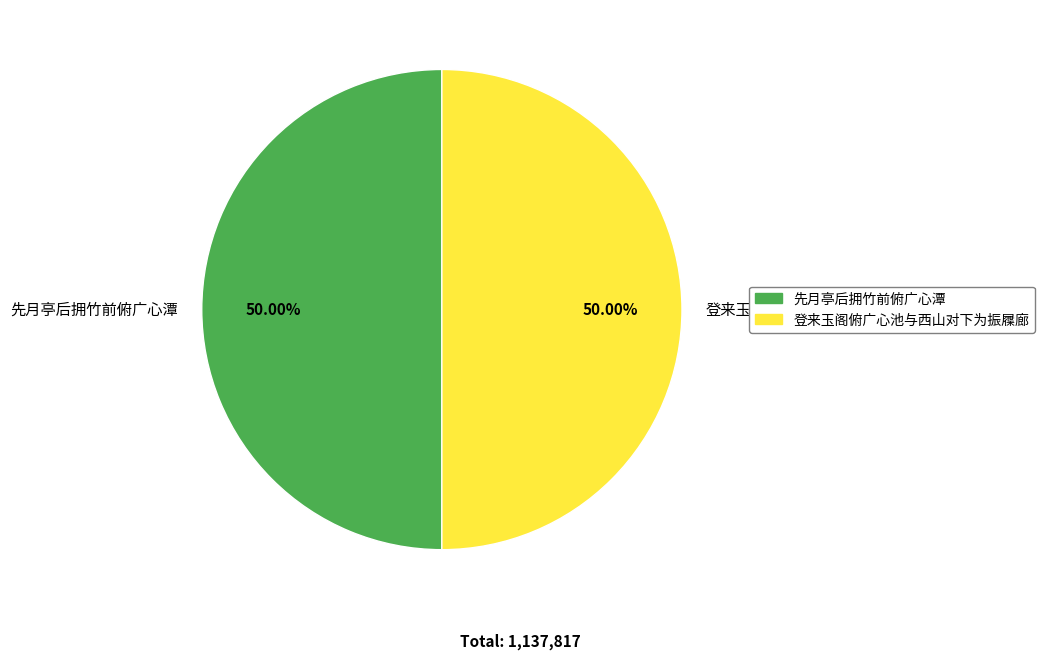

What is the ratio of the value at 先月亭后拥竹前俯广心潭 to the value at 登来玉阁俯广心池与西山对下为振屧廊?

1.0